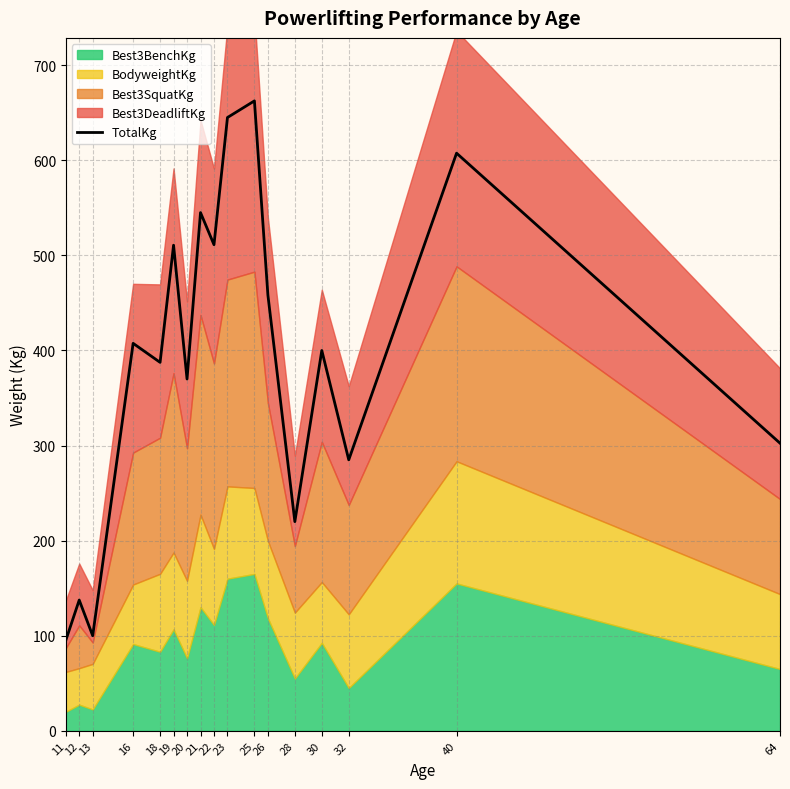

How many values are below 400?

8